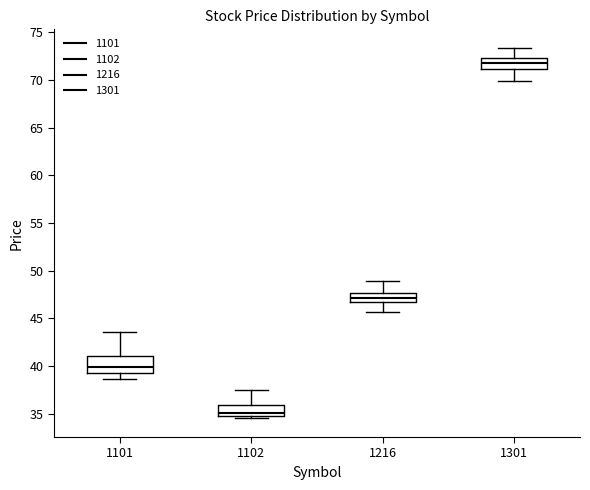

Reading left to right, transcribe this box plot: for each box, give where its median line is, the range the box spans, and where its two whiskers end, as read against the y-axis. The values are not printed on the chart, so give them approximately, as read against the axis.

1101: median 40.0, box 39.5 to 41.0, whiskers 38.5 to 43.5
1102: median 35.0 (just above the box's lower edge), box 35.0 to 36.0, whiskers 34.5 to 37.5
1216: median 47.0, box 46.5 to 47.5, whiskers 45.5 to 49.0
1301: median 72.0, box 71.0 to 72.5, whiskers 70.0 to 73.5